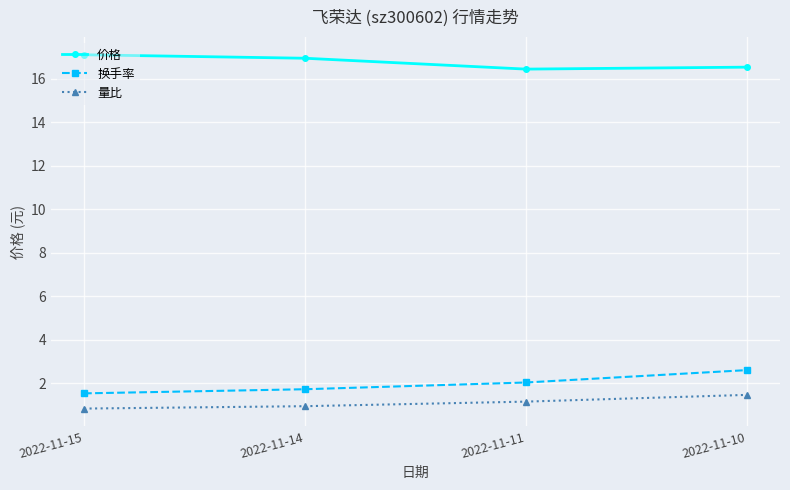

What is the value of the 价格 point at the 1st from the left?

17.1